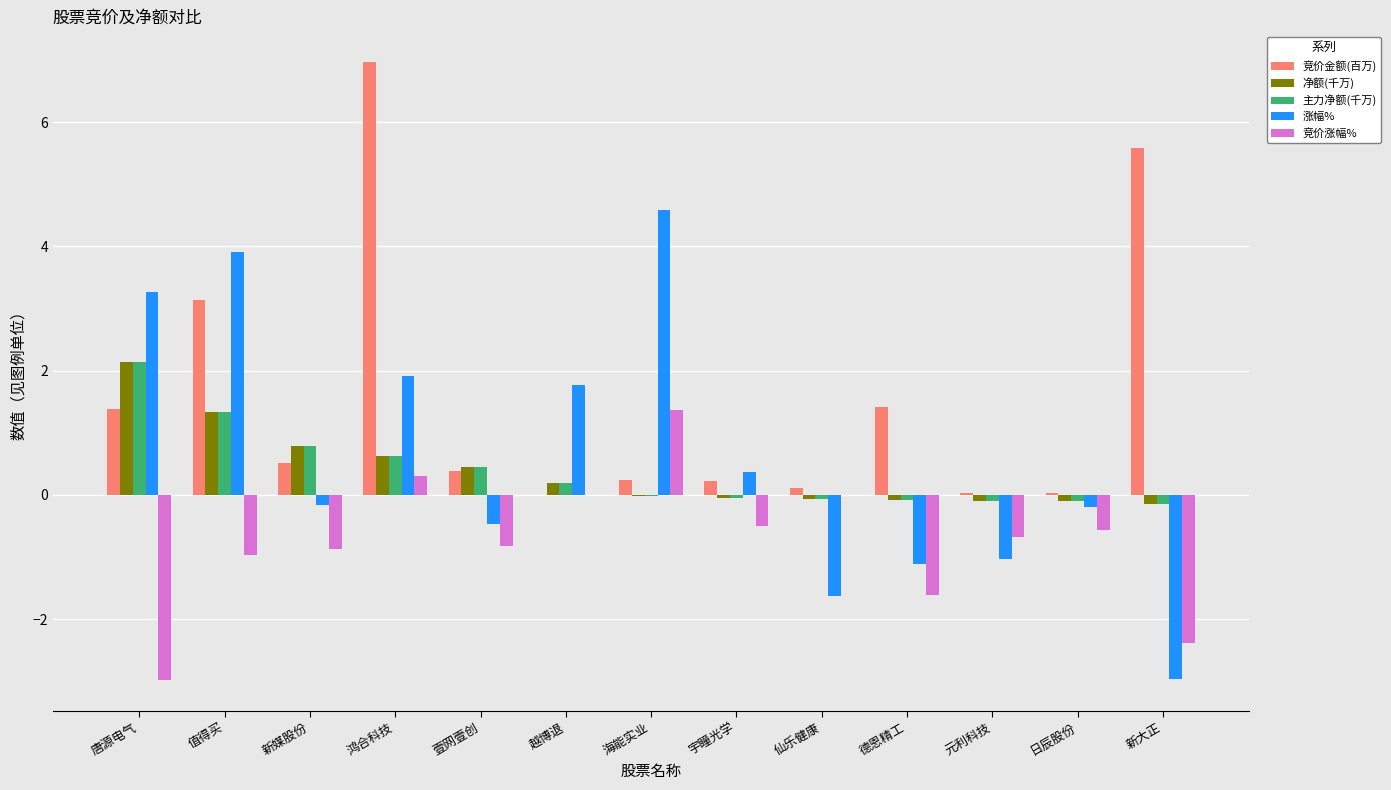

At which category is the sum across all series the highest?

鸿合科技